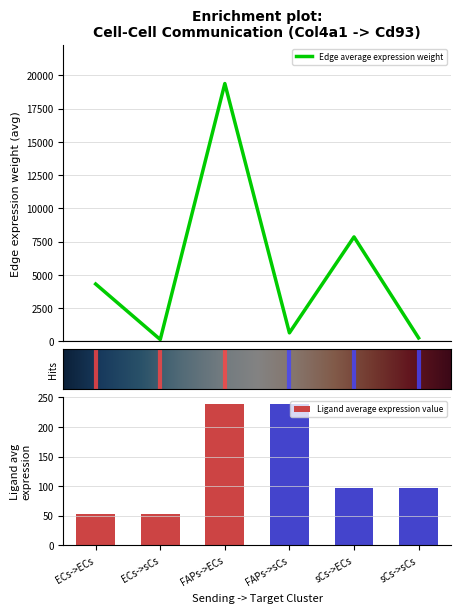

At which label does Ligand average expression value first exceed 96?

FAPs->ECs